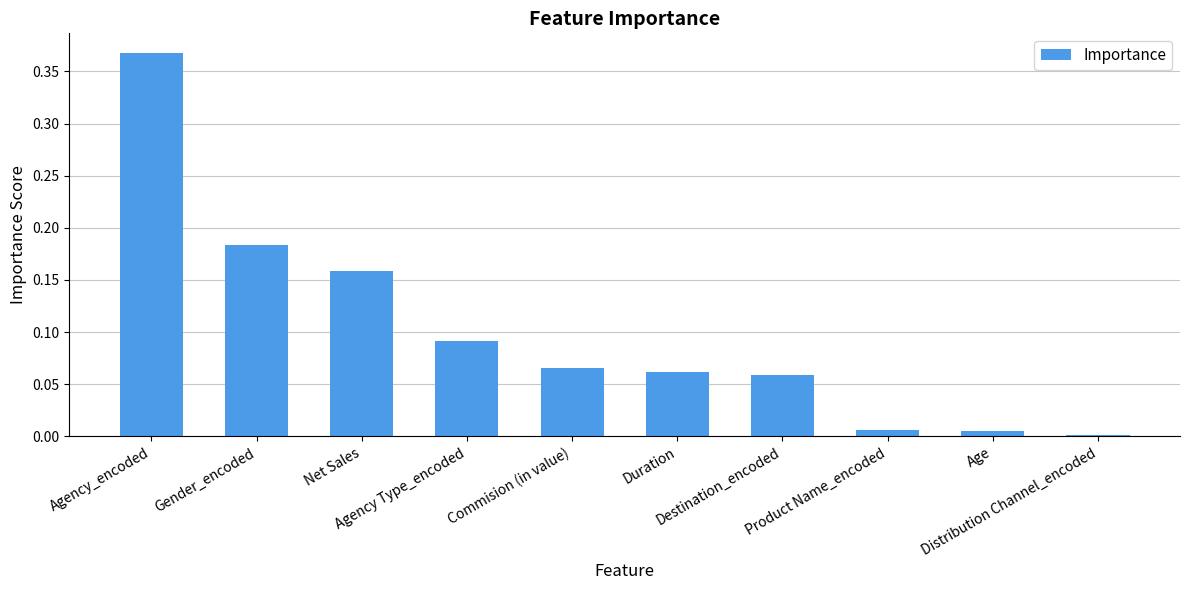

What is the sum of all values?

1.0